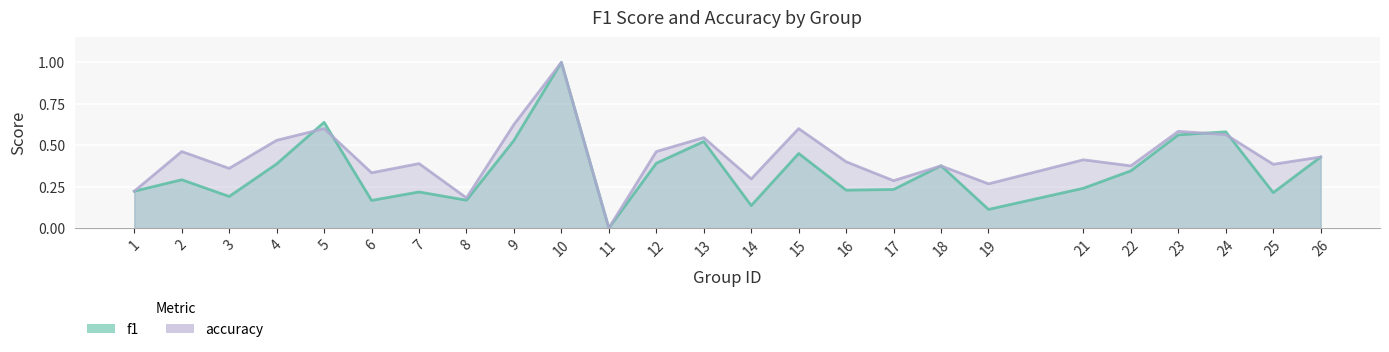

What are all the series names shown in the legend?

f1, accuracy